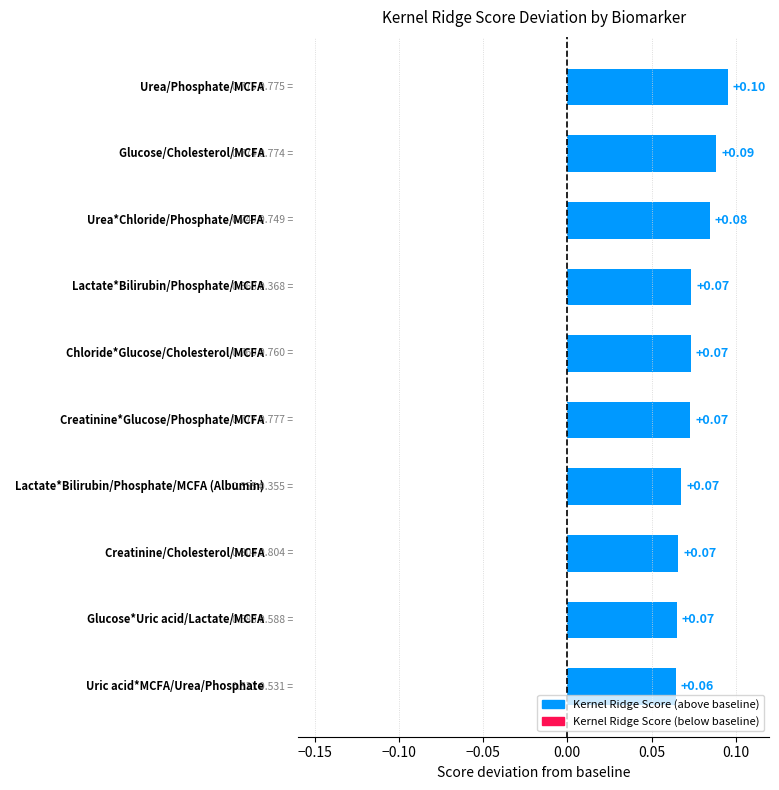

What is the maximum value shown in the chart?

0.1